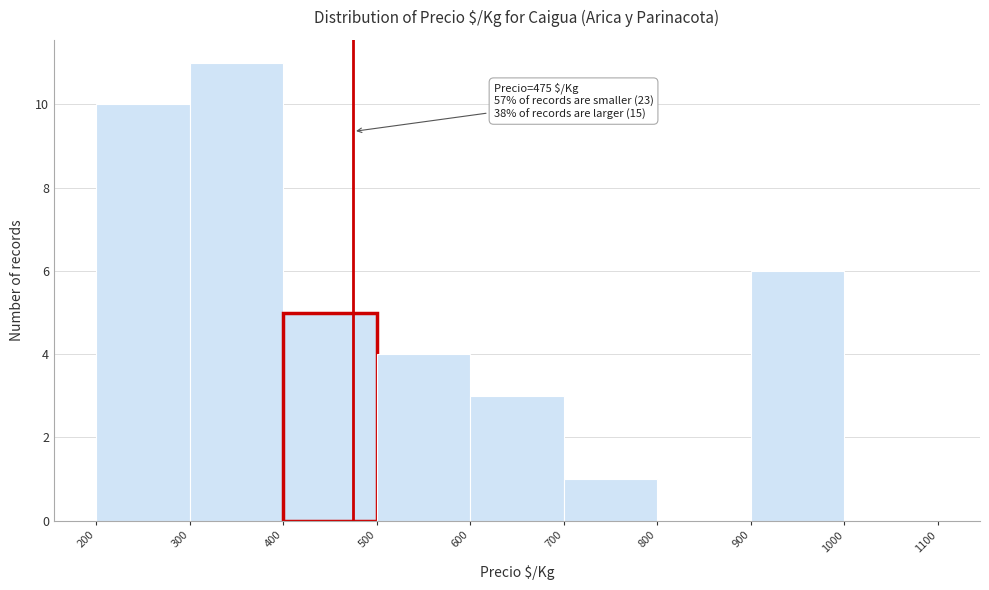

Which range on the x-axis has the tallest bar?

300 to 400